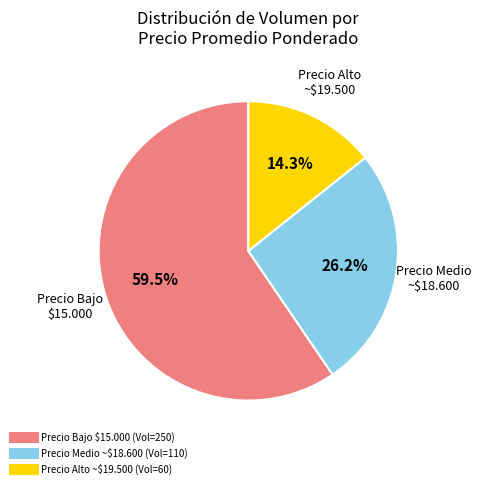

Is there any slice that represents more than half of the pie?

Yes